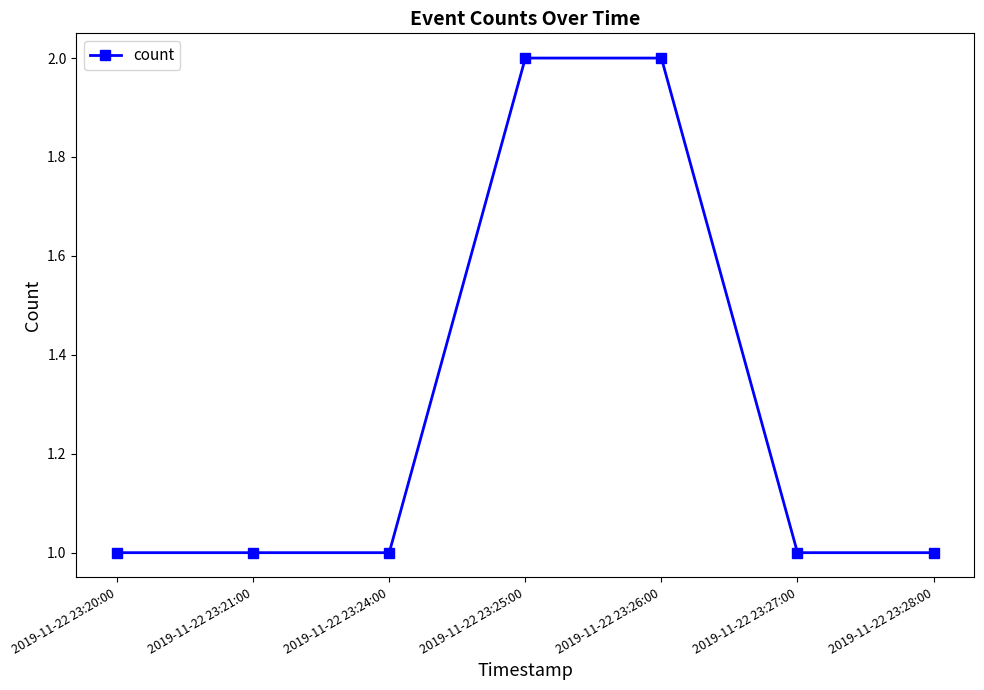

What is the ratio of the value at 2019-11-22 23:27:00 to the value at 2019-11-22 23:21:00?

1.0